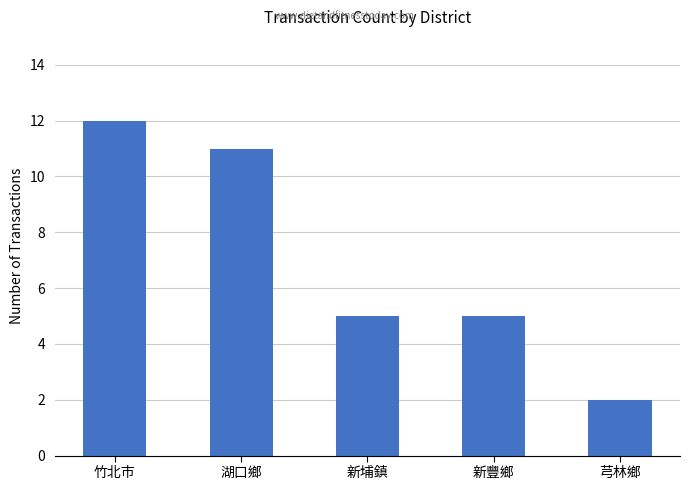

What is the greatest value displayed?

12